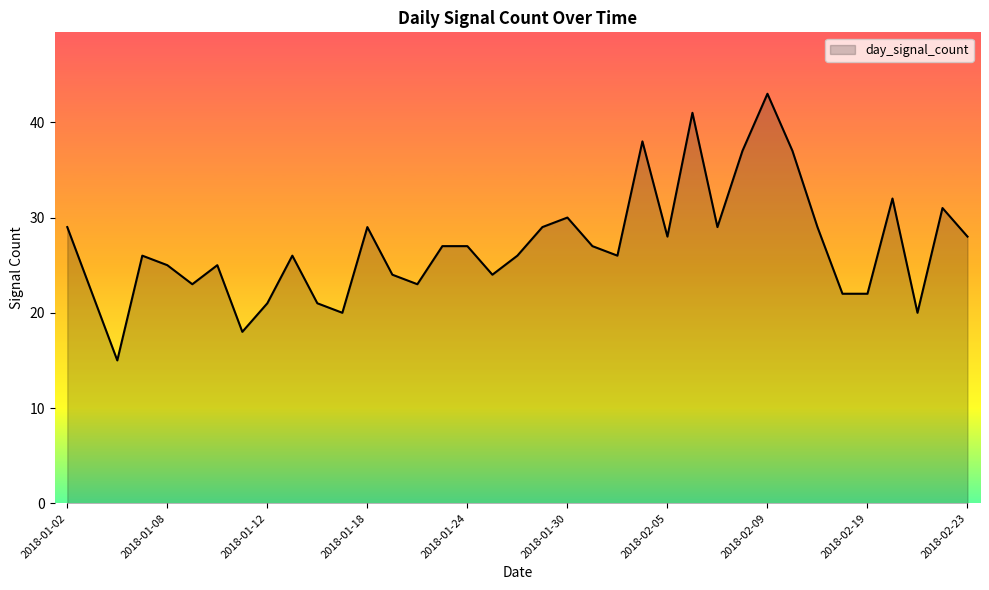

What is the maximum value shown in the chart?

43